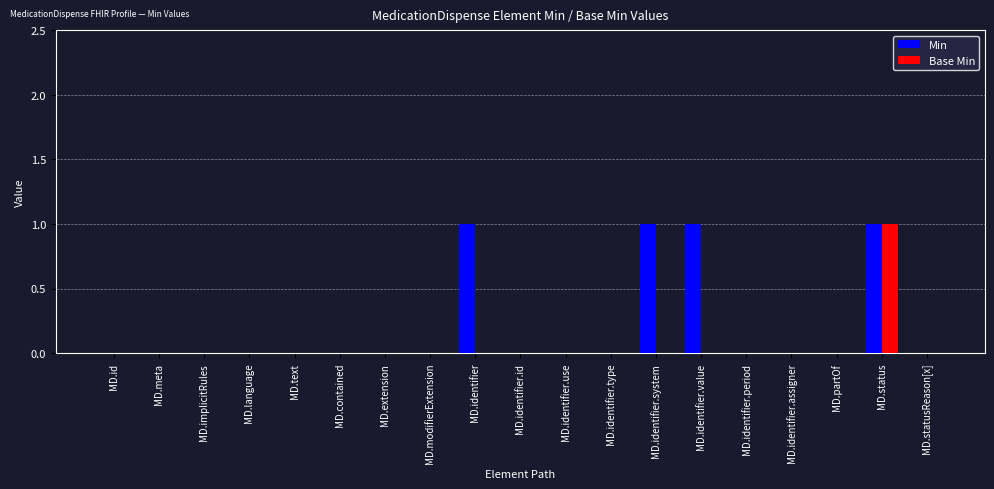

Reading right to left, list all the values displayed in this chart.

Min: 0	1	0	0	0	1	1	0	0	0	1	0	0	0	0	0	0	0	0
Base Min: 0	1	0	0	0	0	0	0	0	0	0	0	0	0	0	0	0	0	0